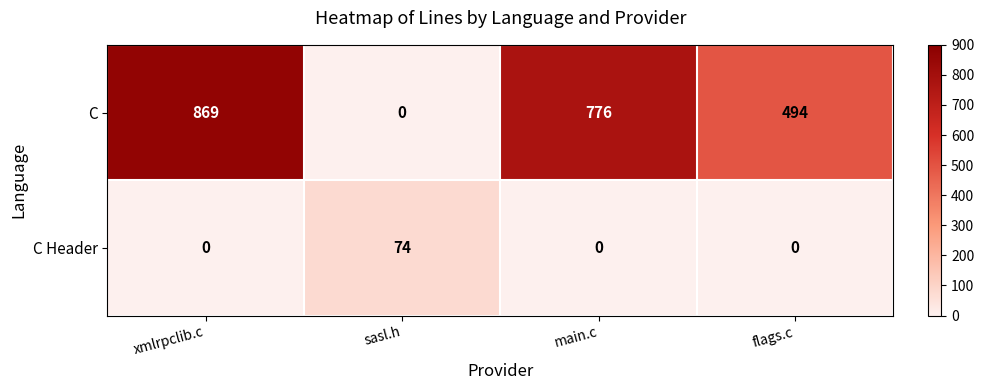

Which series has the largest total across all categories?

C